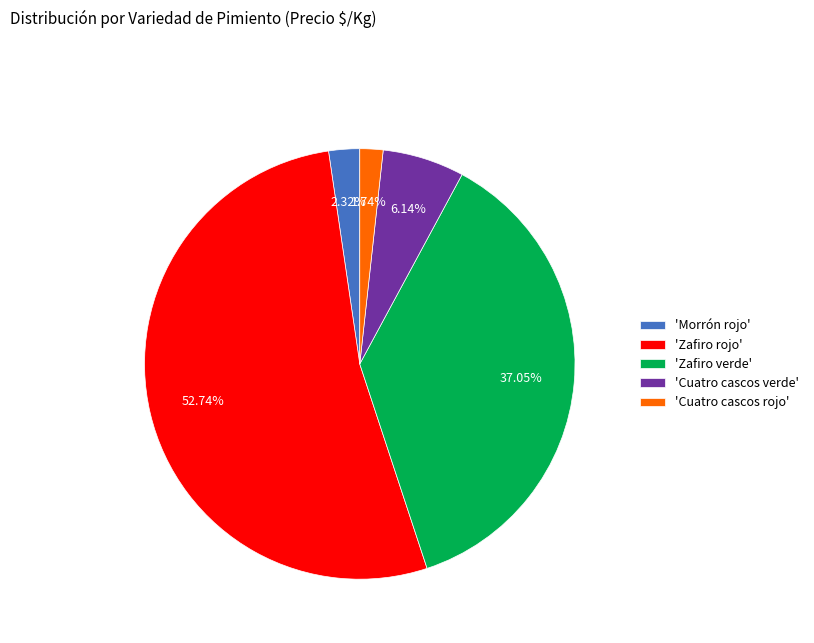

Which slice is the smallest?

'Cuatro cascos rojo'